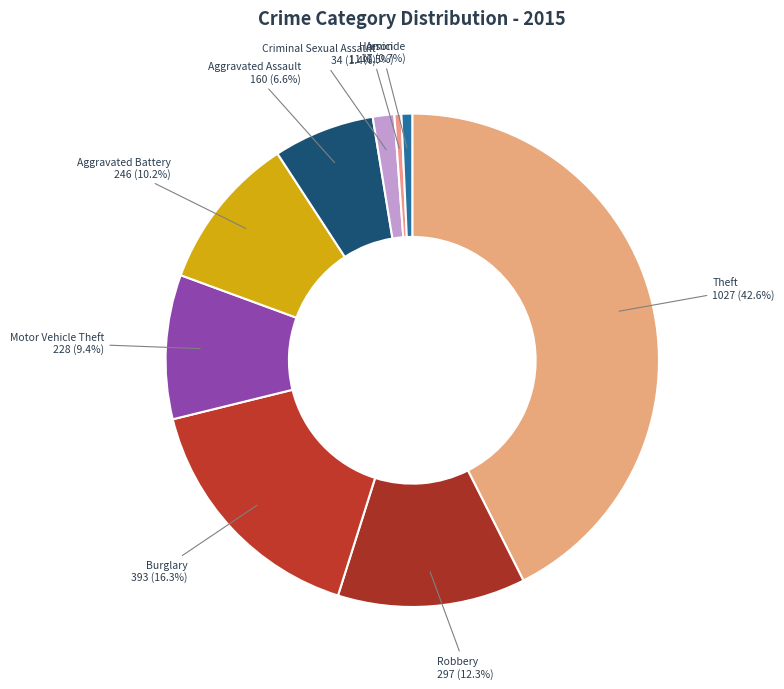

How many segments does this pie chart have?

9